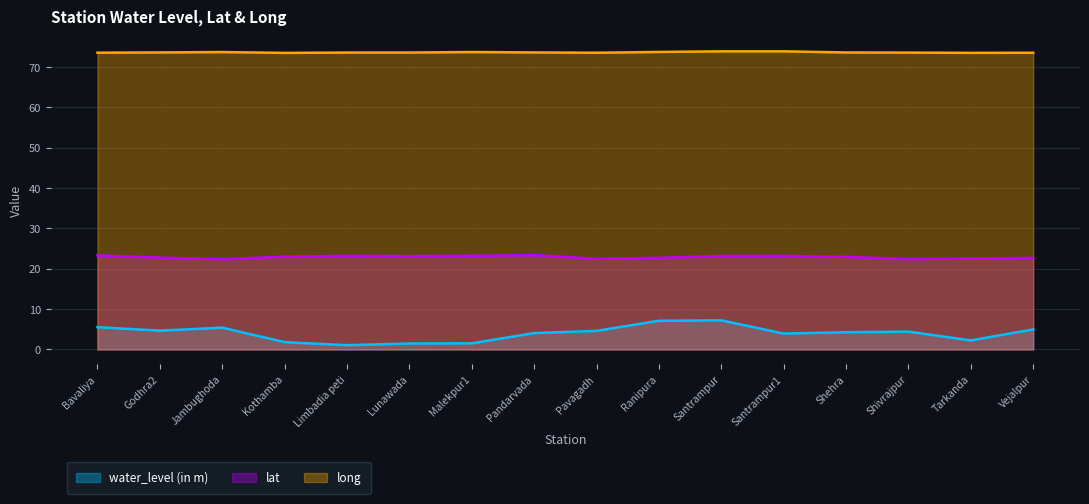

The water_level (in m) series shows 0.7 at Lunawada. True or false?

False